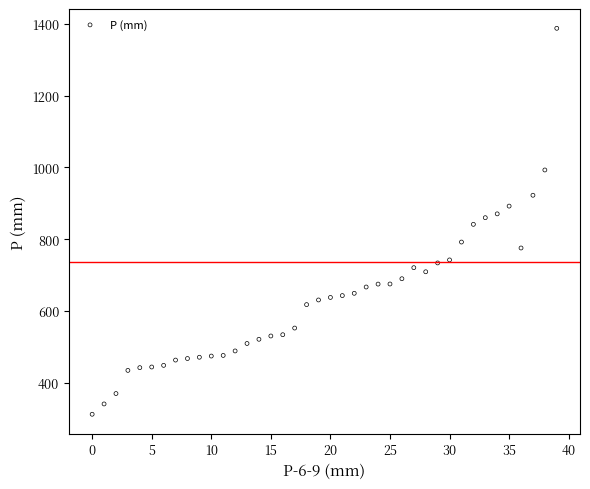

What is the range of Y values (max minus min)?

1074.7